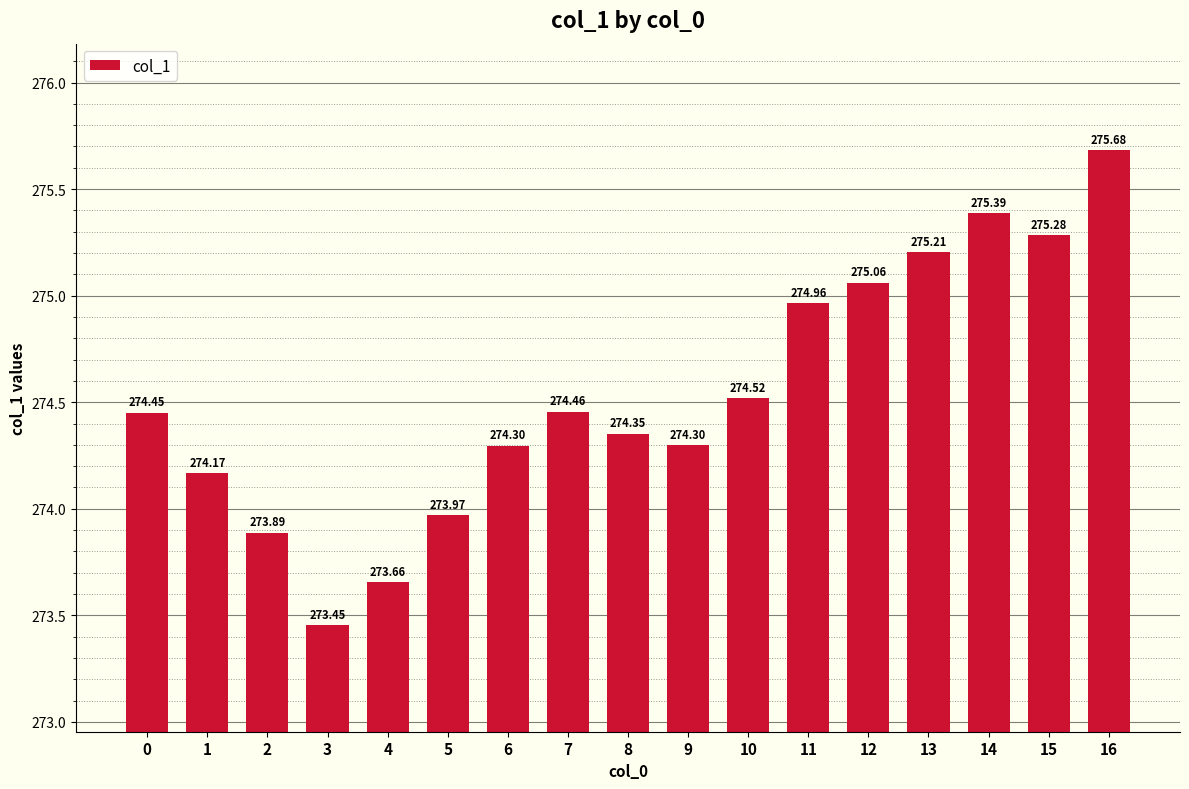

The value at 3 is 391.4. True or false?

False